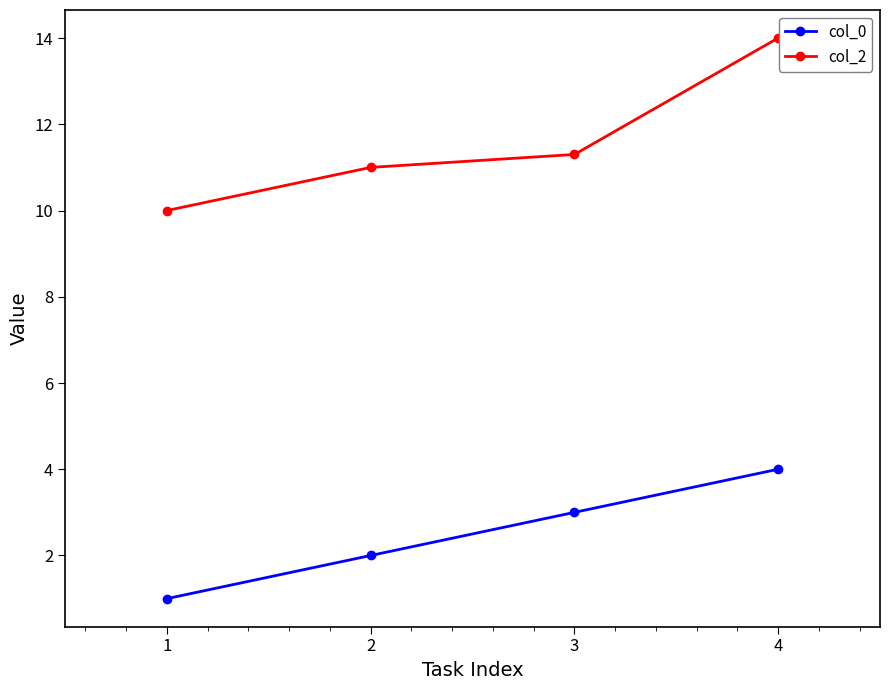

What are all the series names shown in the legend?

col_0, col_2